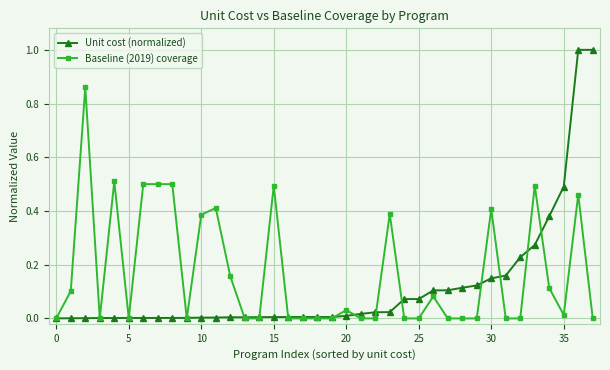

Which series ends up on top after the final intersection of Baseline (2019) coverage and Unit cost (normalized)?

Unit cost (normalized)